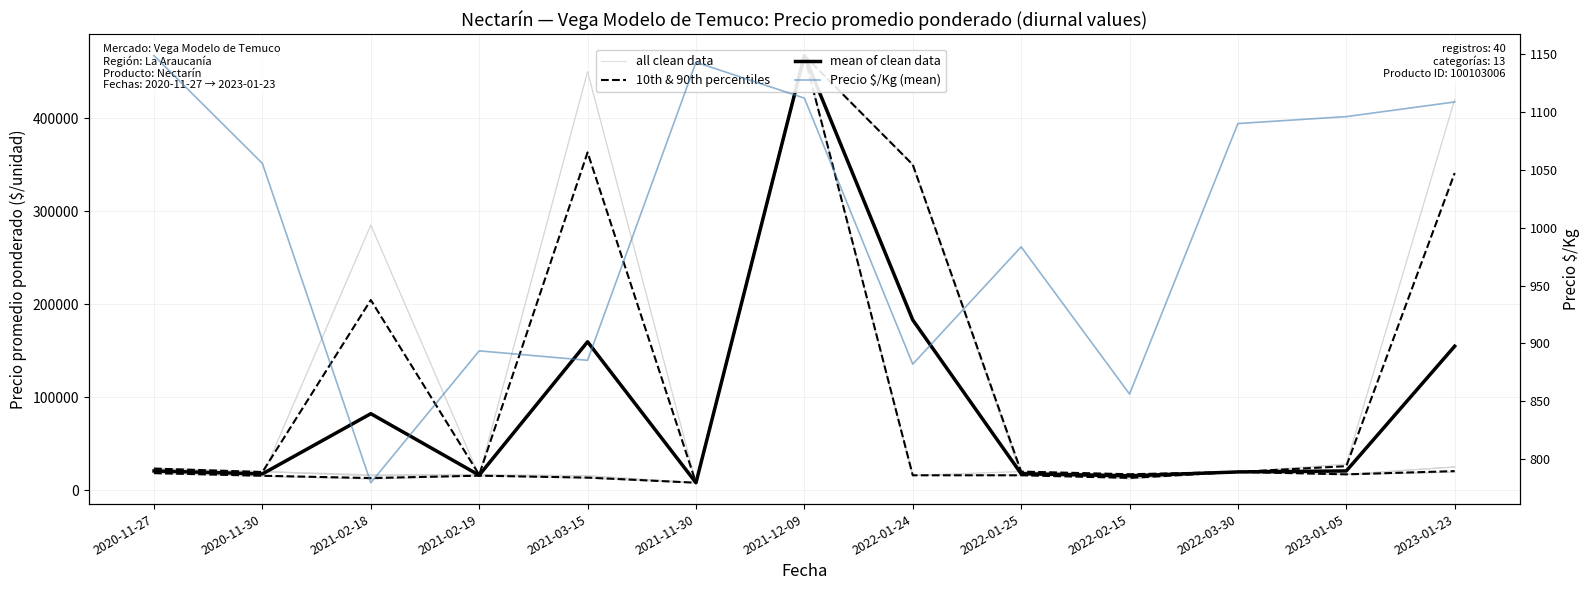

Between 2021-12-09 and 2022-01-25, which is larger?

2021-12-09